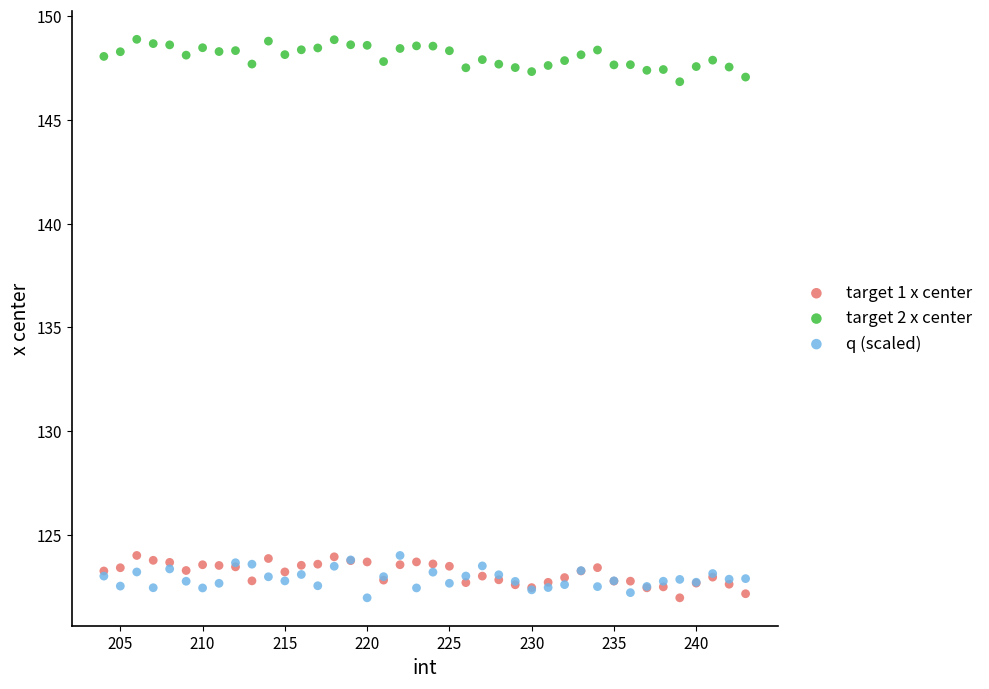

What are all the series names shown in the legend?

target 1 x center, target 2 x center, q (scaled)